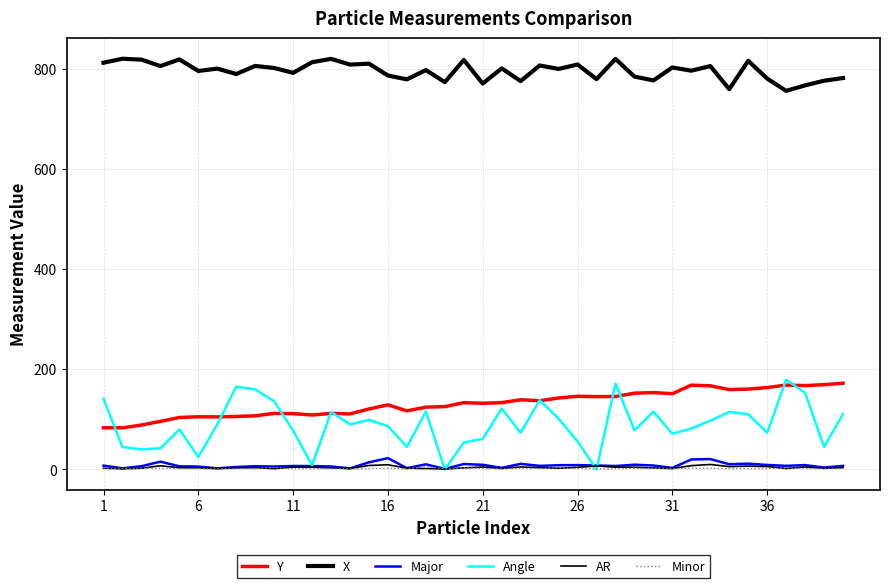

Does the chart have visible grid lines?

Yes